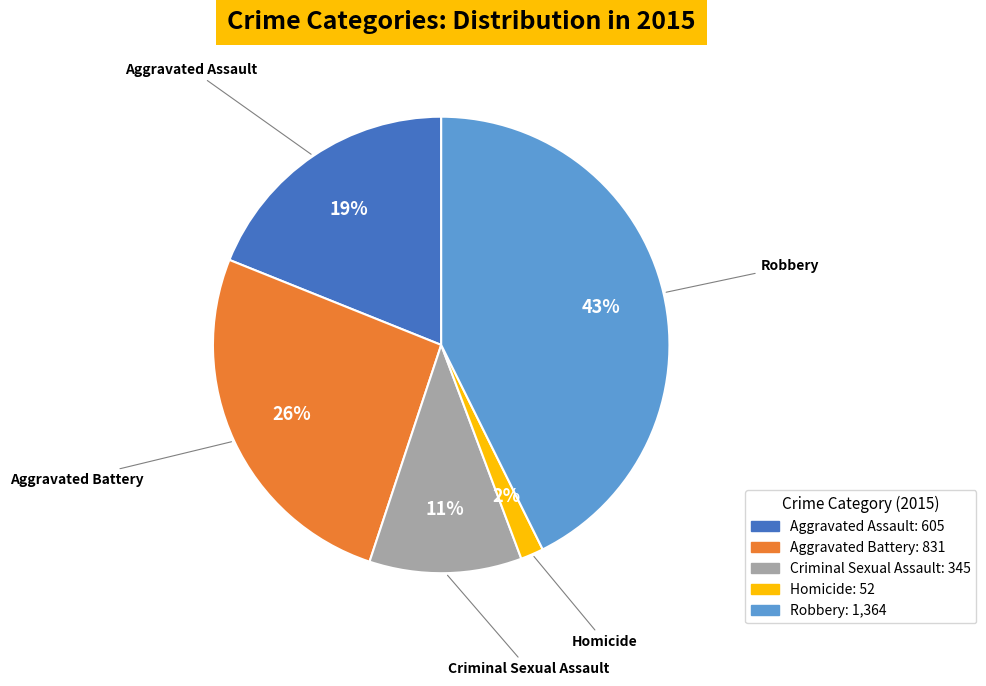

To the nearest percent, what portion does Homicide represent?

2%